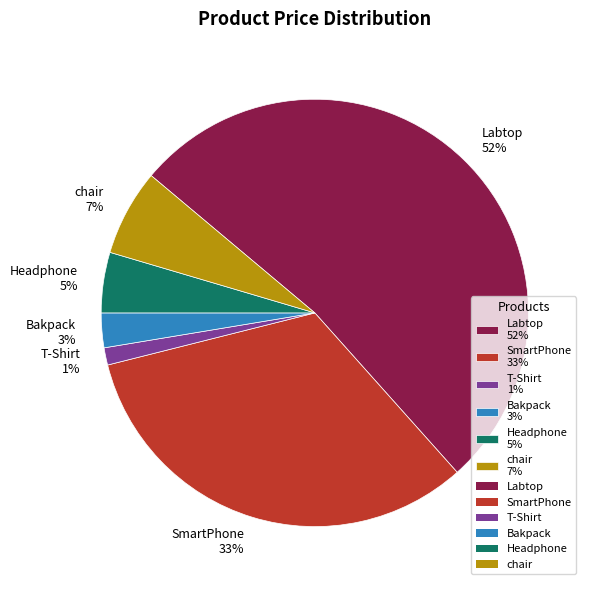

How many segments does this pie chart have?

6